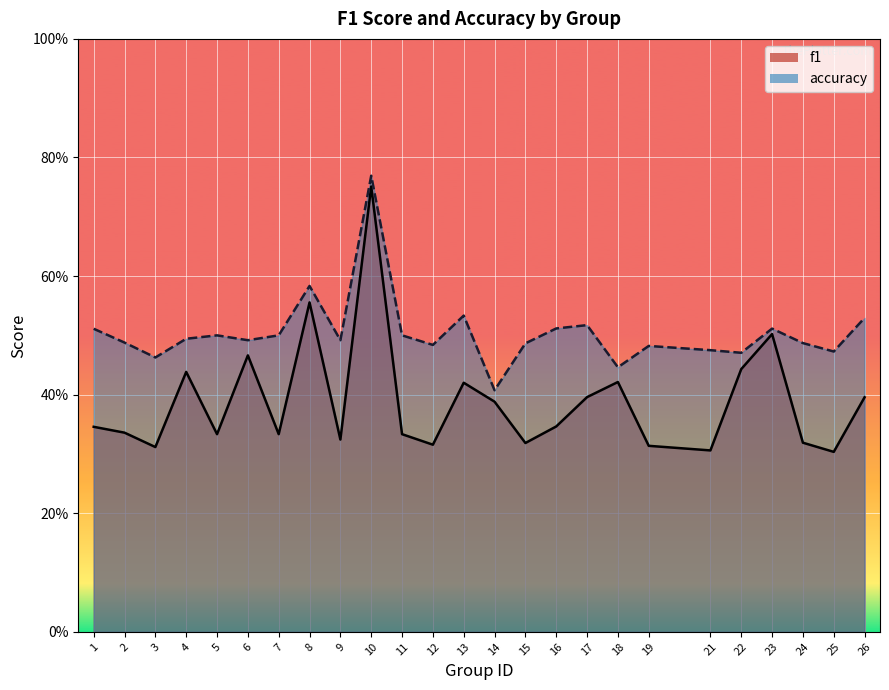

Which series has the largest total across all categories?

accuracy